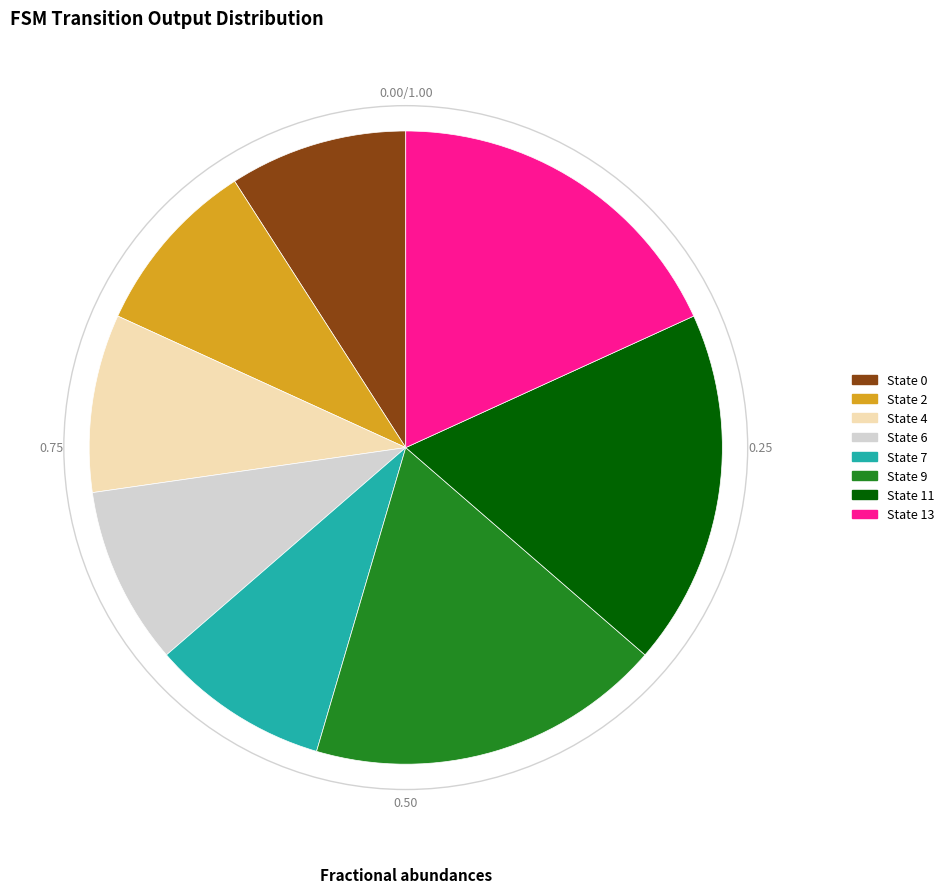

Is the sum of State 13 and State 4 greater than half?

No